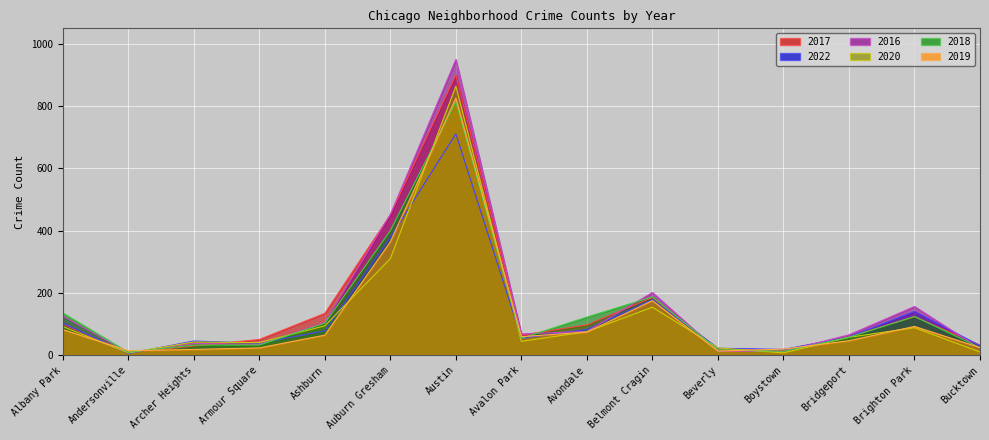

How many intersections are there between 2020 and 2019?

11